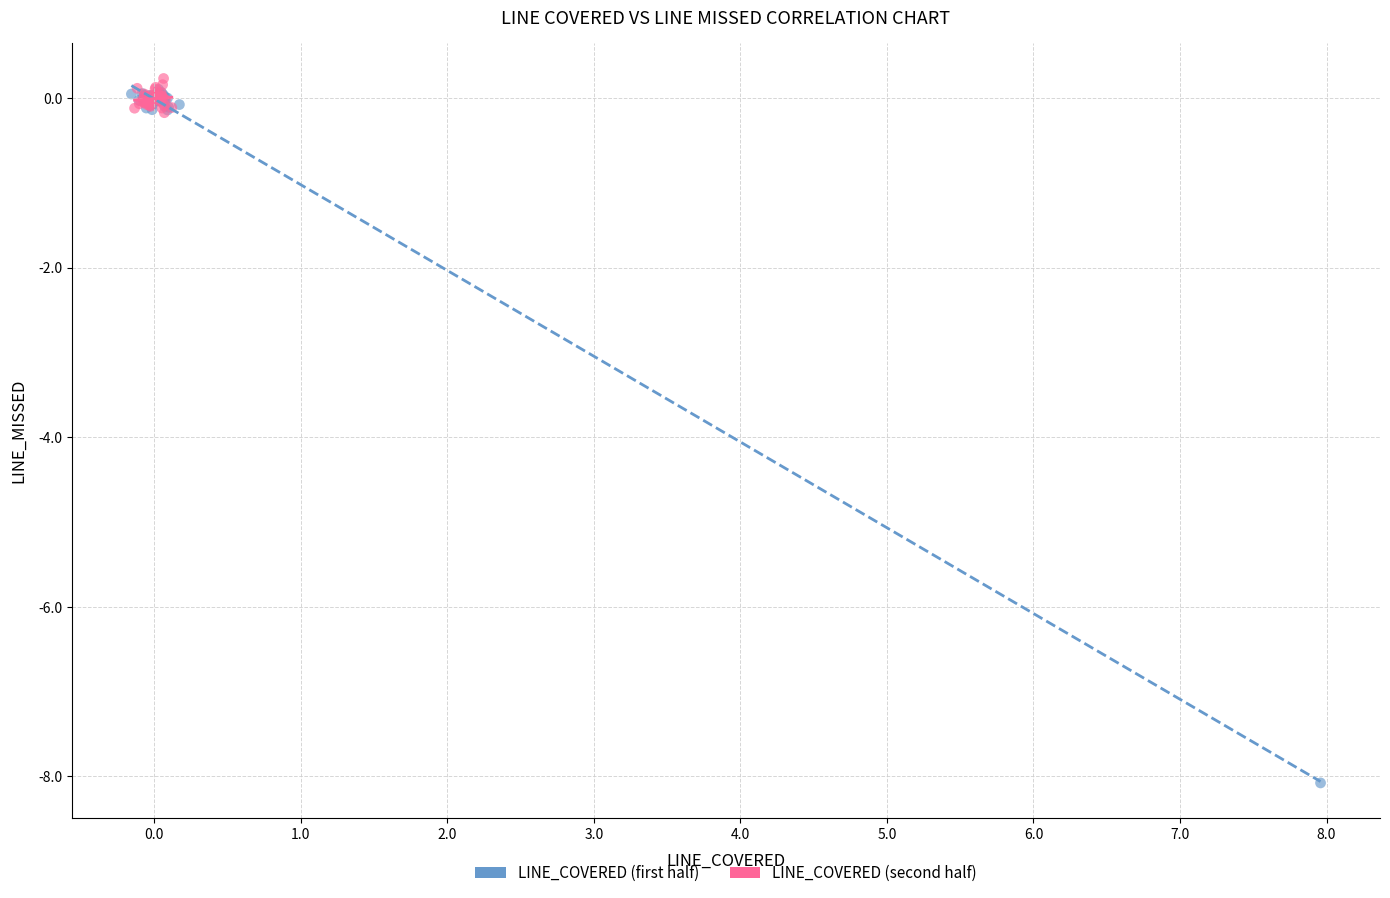

Which series contains the lowest Y value?

LINE_COVERED (first half)